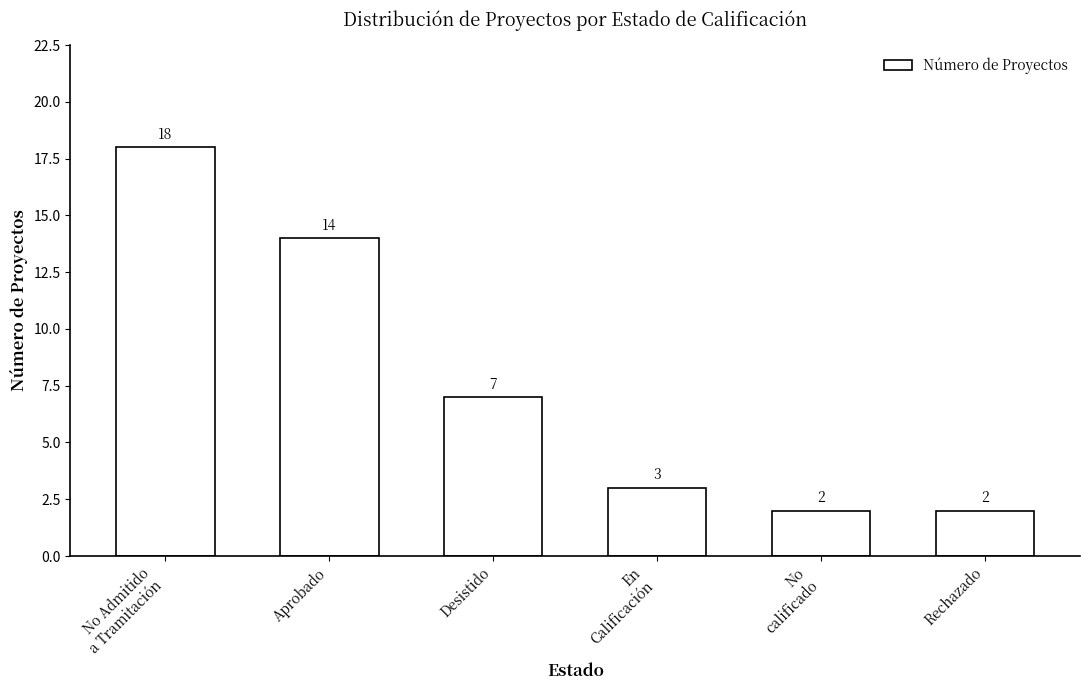

Between Rechazado and Desistido, which is larger?

Desistido